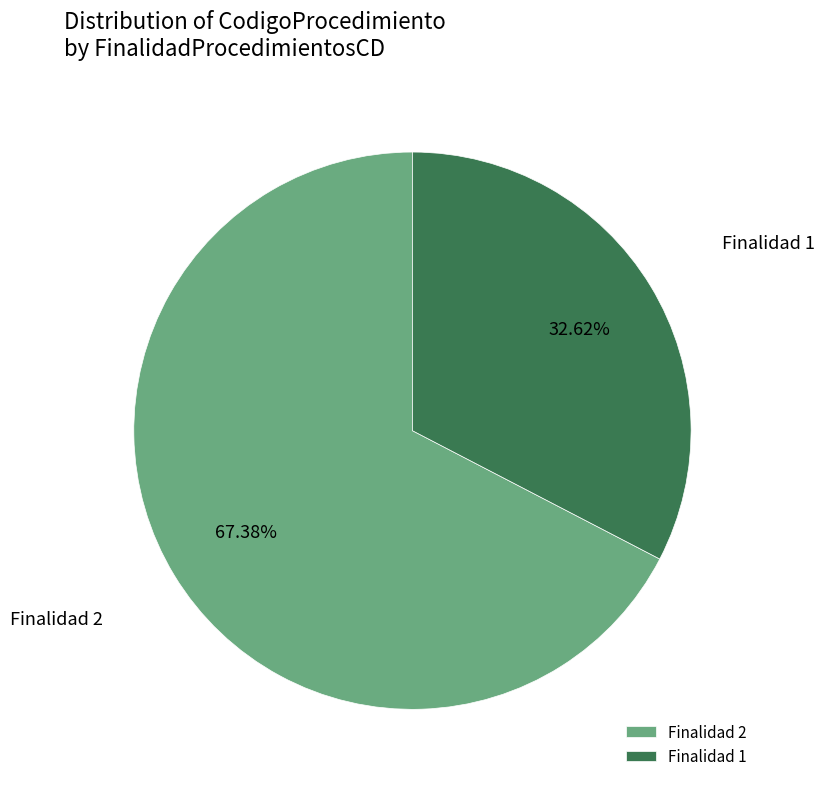

Approximately how many times larger is the value at Finalidad 1 compared to Finalidad 2?

0.5